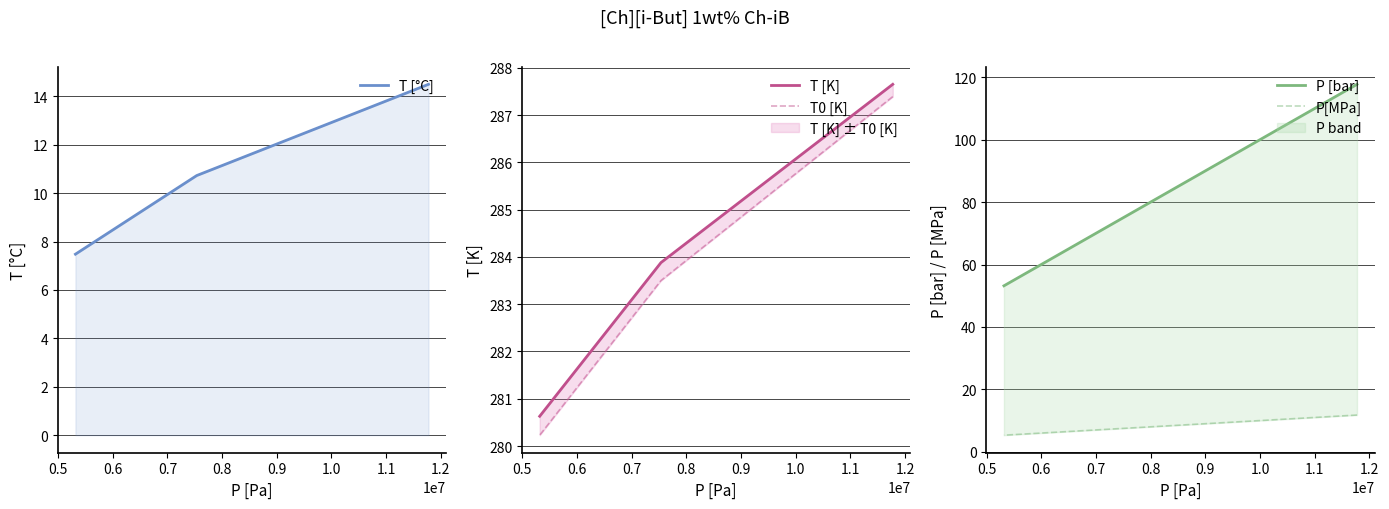

Reading left to right, transcribe all the data shown in this chart.

T [°C]: 0.4=14.5	0.5=10.7	0.6=7.5
T [K]: 0.4=287.6	0.5=283.9	0.6=280.6
T0 [K]: 0.4=287.4	0.5=283.5	0.6=280.2
P [bar]: 0.4=117.7	0.5=75.4	0.6=53.2
P[MPa]: 0.4=11.8	0.5=7.5	0.6=5.3